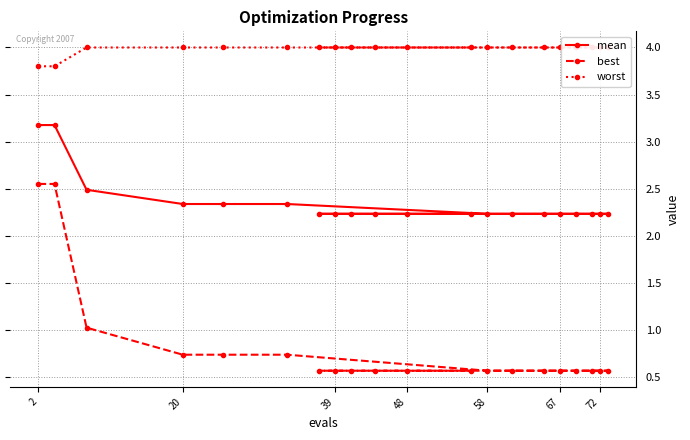

What is the lowest value of the mean series?

2.2